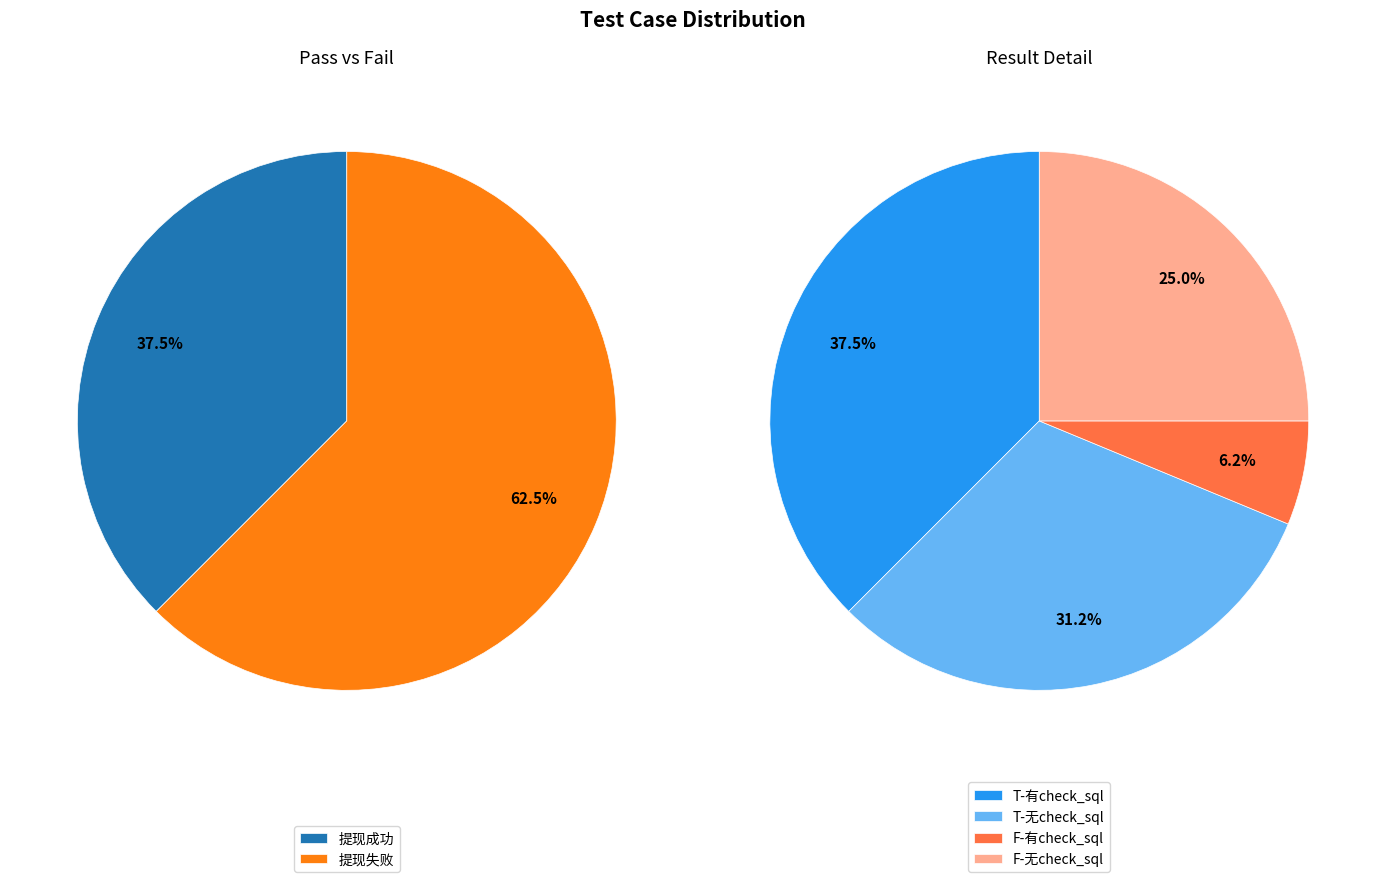

Approximately how many times larger is the value at 提现失败 compared to 提现成功?

1.7